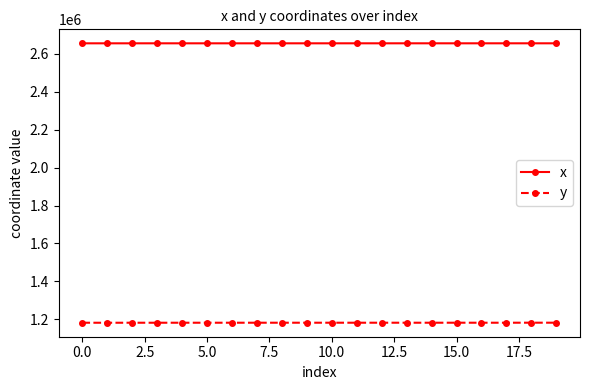

List the series in order of their overall mean, lowest first.

y, x